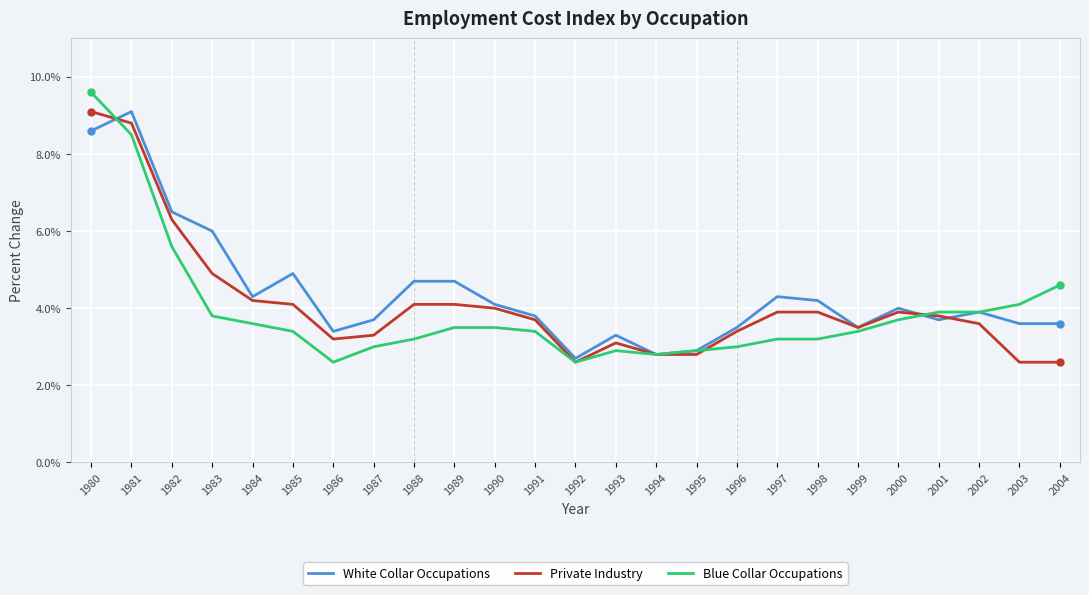

Where is the first local minimum for White Collar Occupations?

1984